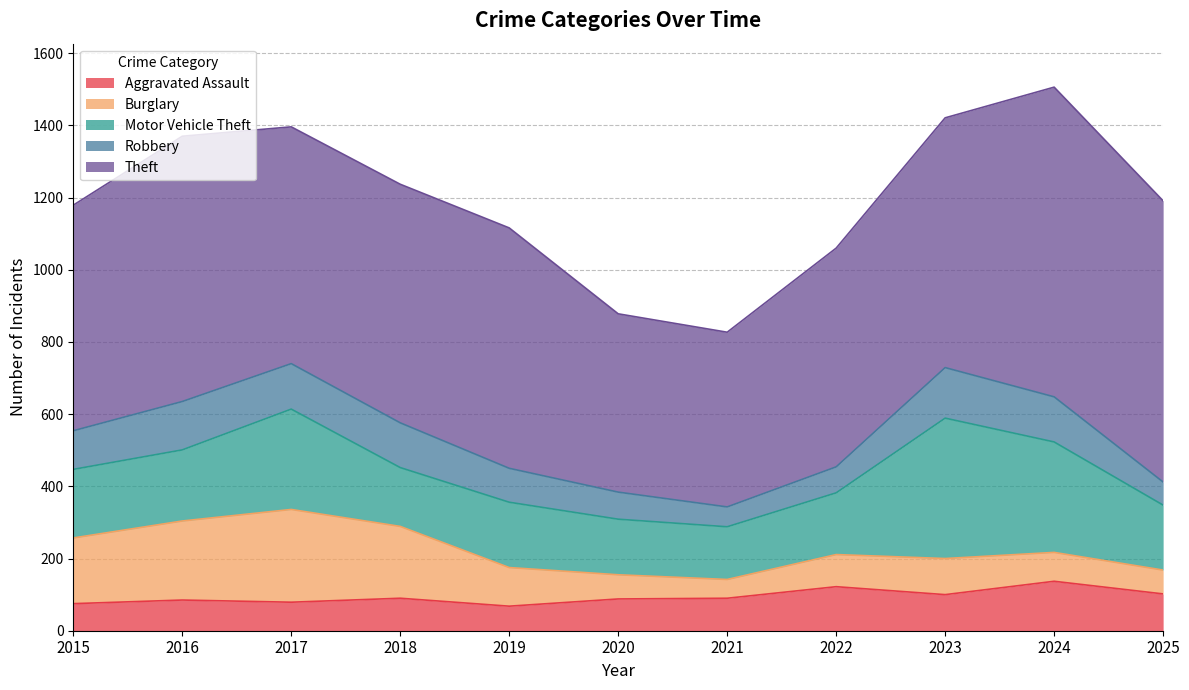

Which series has the largest total across all categories?

Theft